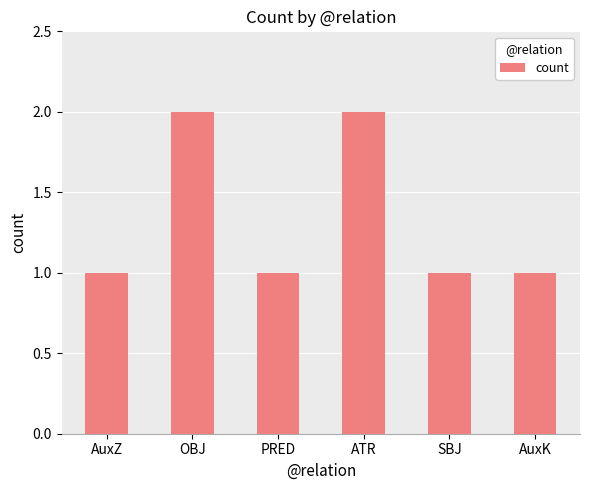

Reading left to right, extract all data points from this chart.

1	2	1	2	1	1